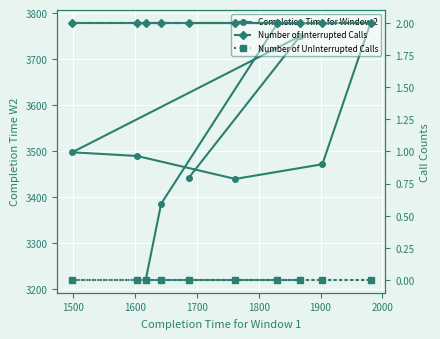

What is the sum of the Completion Time for Window 2 values at 8 and 9?

6604